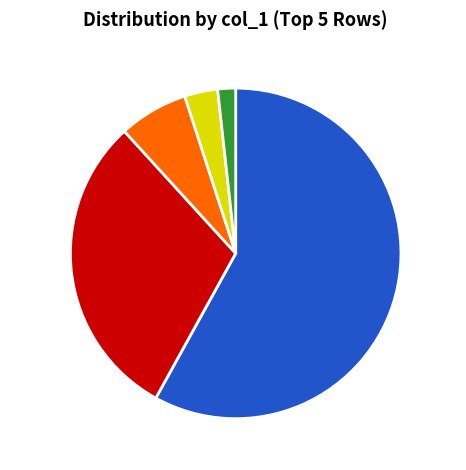

Combined, do 1483 and 2748 account for over 50%?

No